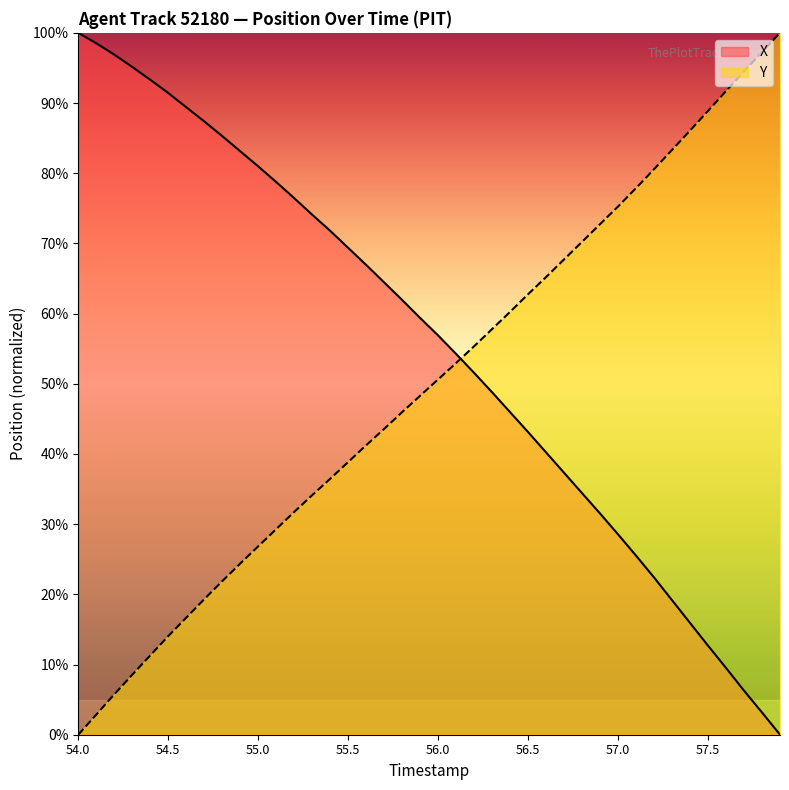

Which series ends up on top after the final intersection of Y and X?

Y